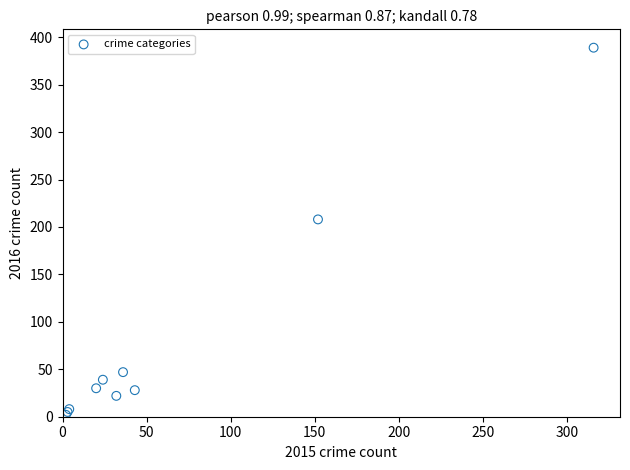

What Y value in the scatter plot is closest to 195?

208